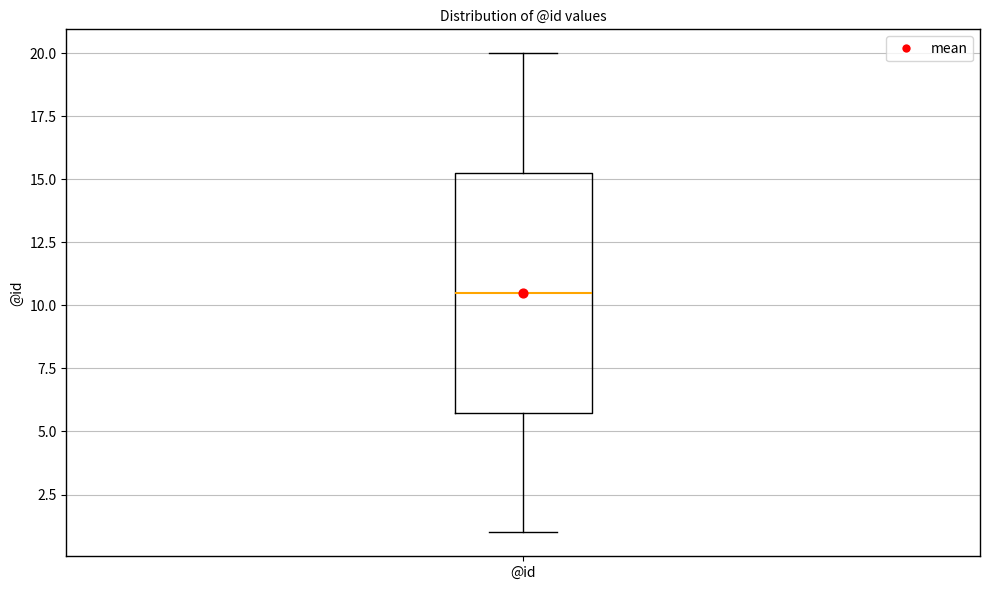

Where is the lower edge of the box for @id on the y-axis? The values are not printed on the chart, so give them approximately, as read against the axis.

6.0